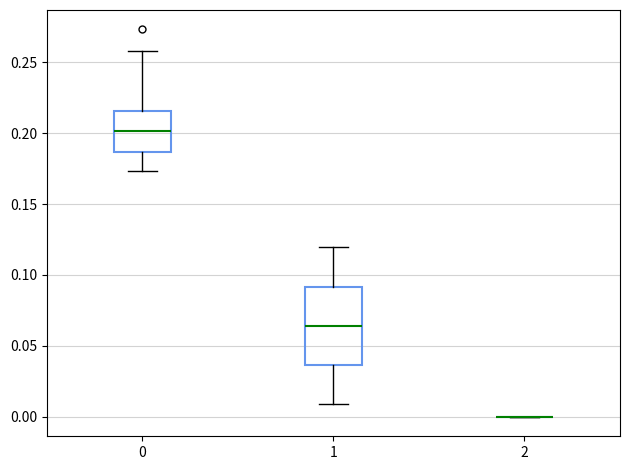

Reading left to right, transcribe this box plot: for each box, give where its median line is, the range the box spans, and where its two whiskers end, as read against the y-axis. The values are not printed on the chart, so give them approximately, as read against the axis.

0: median 0.200, box 0.185 to 0.215, whiskers 0.175 to 0.260
1: median 0.065, box 0.035 to 0.090, whiskers 0.010 to 0.120
2: box collapsed to a line at 0.000, whiskers 0.000 to 0.000